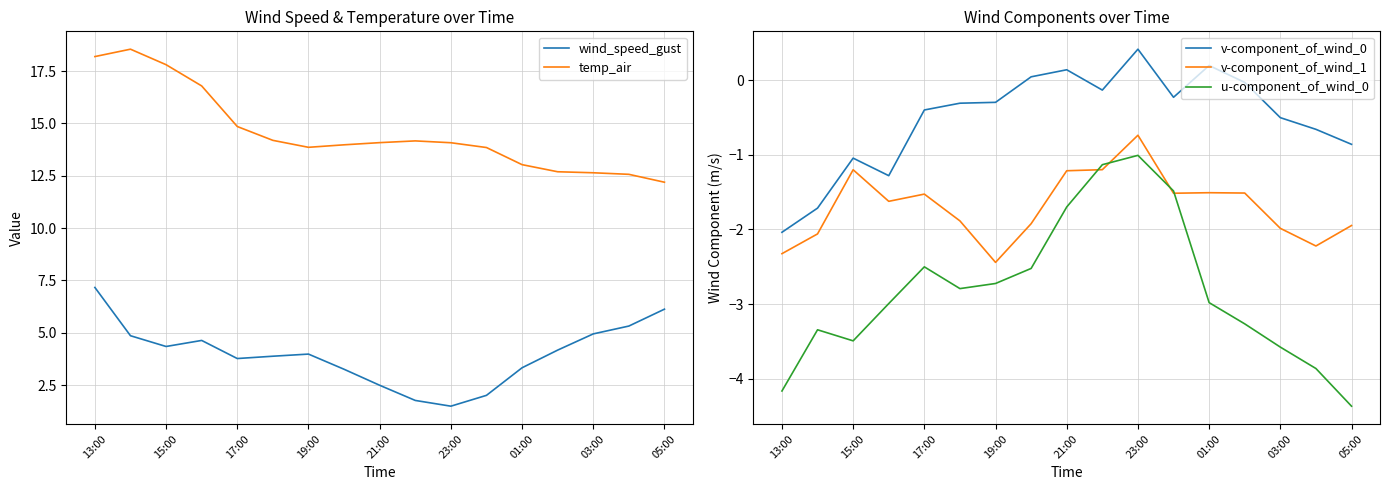

Which category has the lowest value in the v-component_of_wind_0 series?

13:00